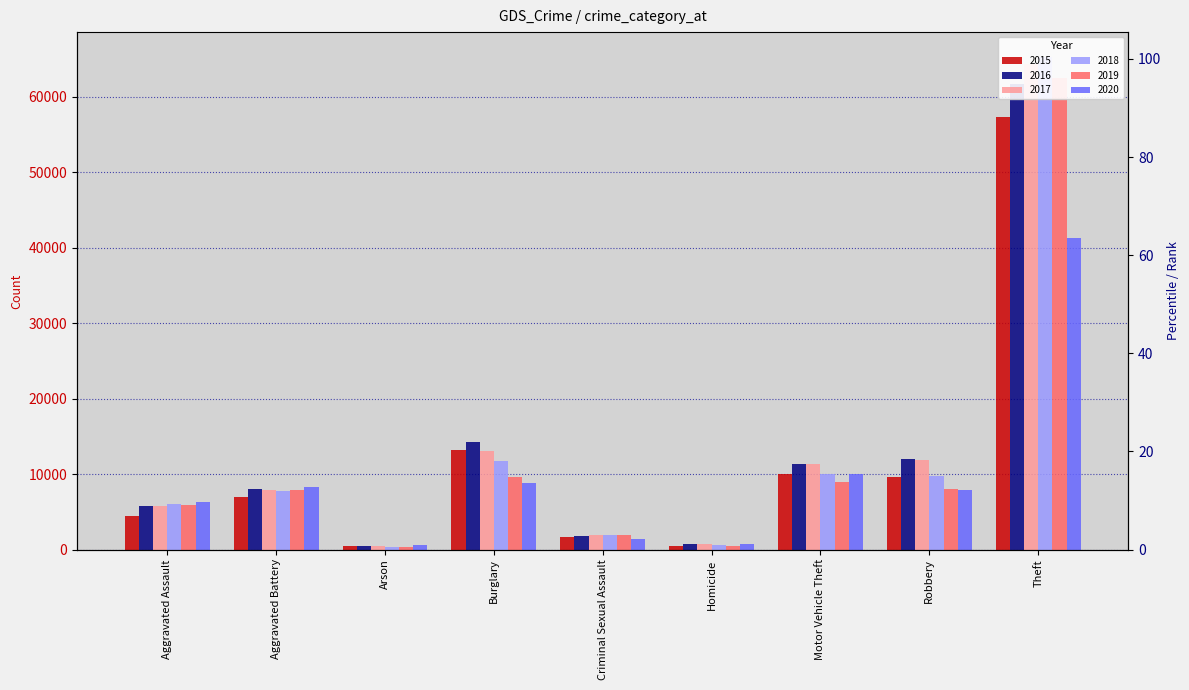

At which category is the sum across all series the highest?

Theft